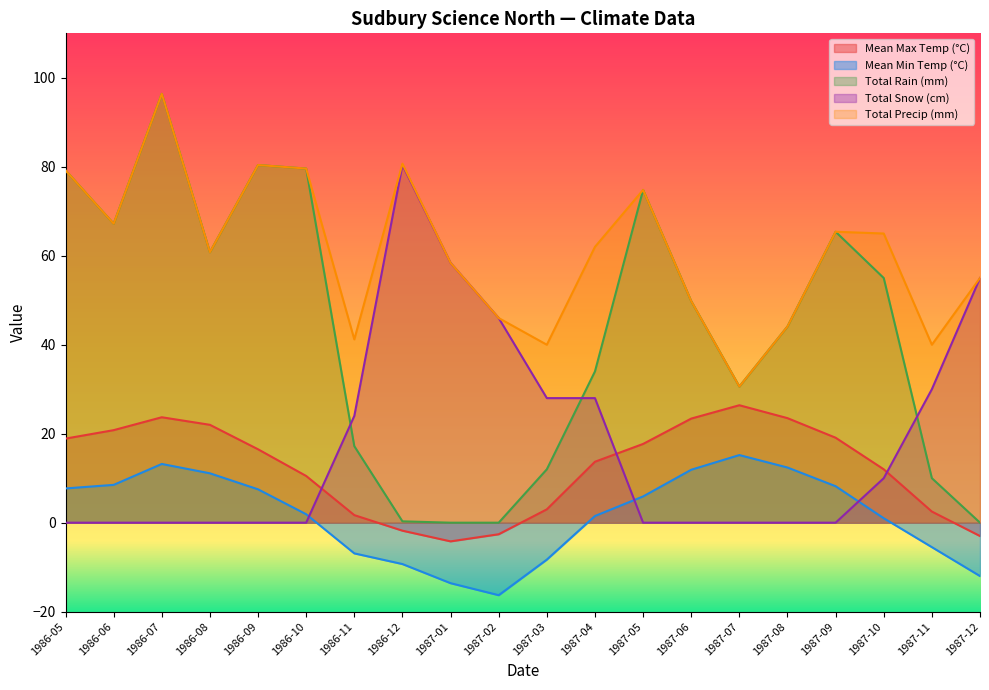

At how many categories does at least one series exceed 47?

14